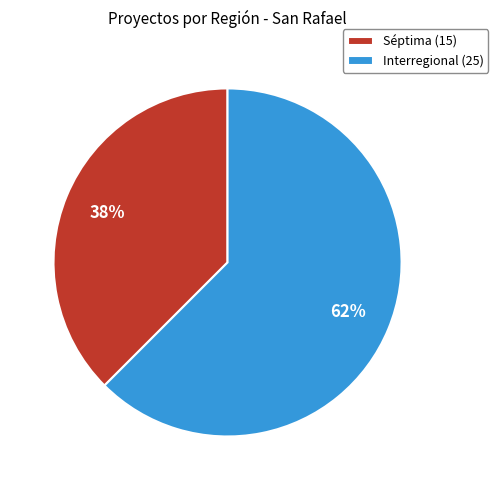

Do Interregional and Séptima together represent more than half of the pie?

Yes